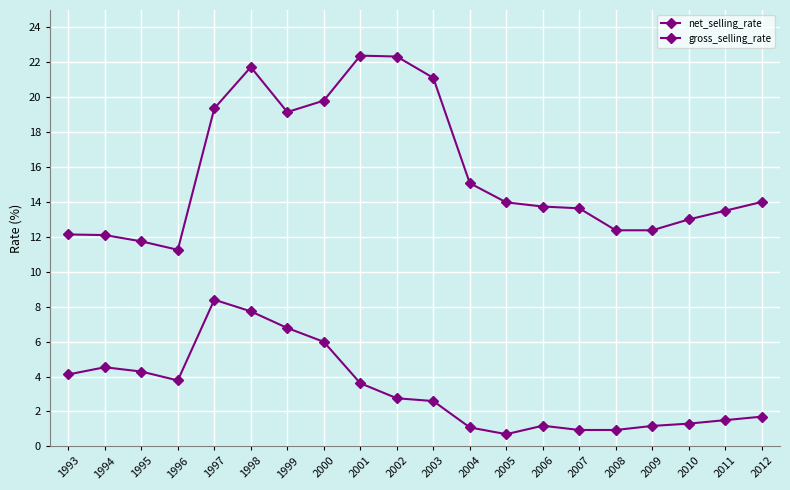

Rank the series by their average value, from highest to lowest.

gross_selling_rate, net_selling_rate